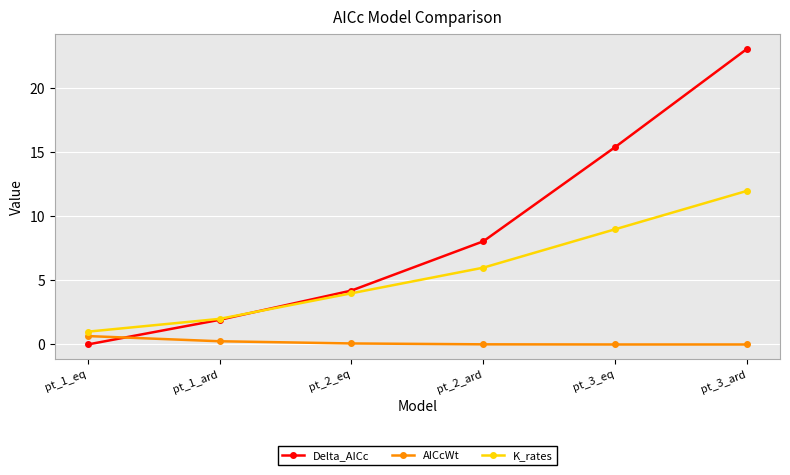

True or false: Delta_AICc and K_rates cross at least once.

True